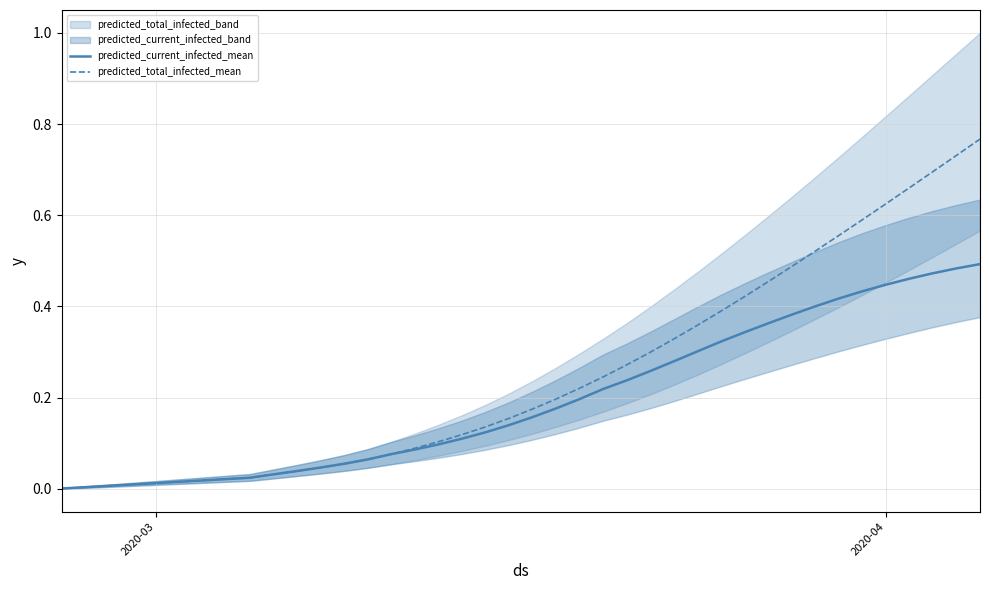

How many lines are shown in the chart?

2